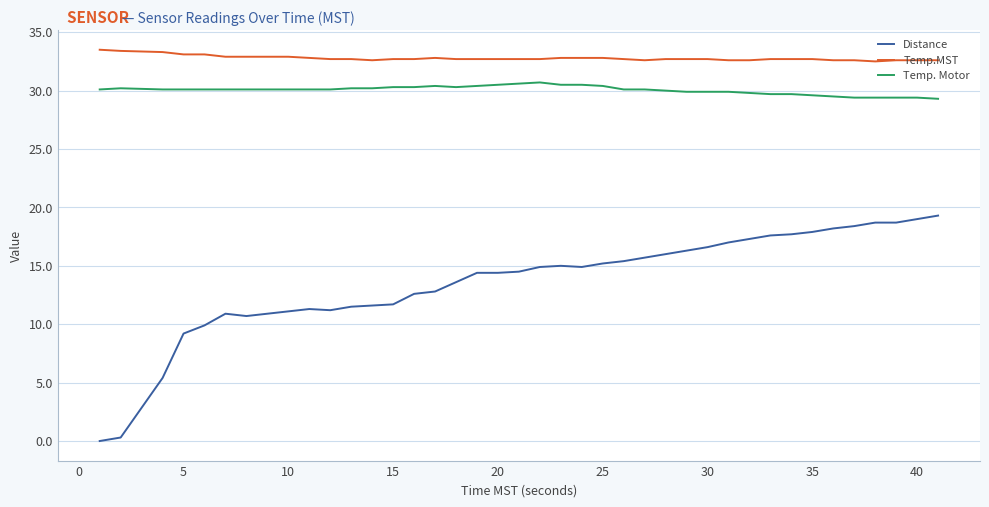

True or false: Temp.MST and Temp. Motor intersect in this chart.

False